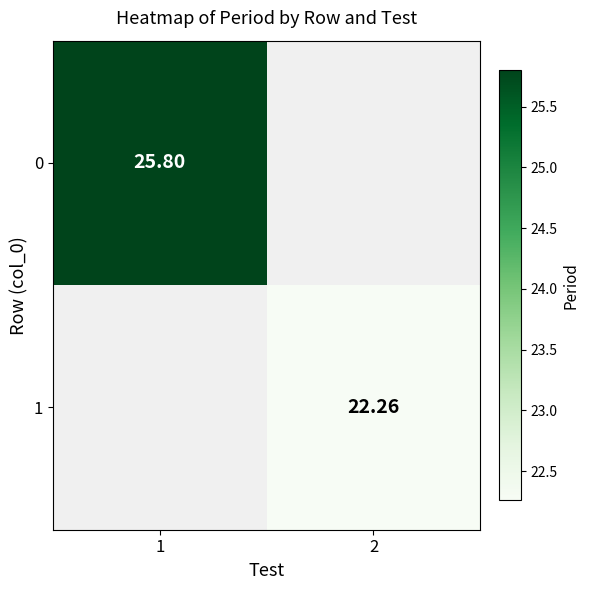

How many series are shown in this chart?

2